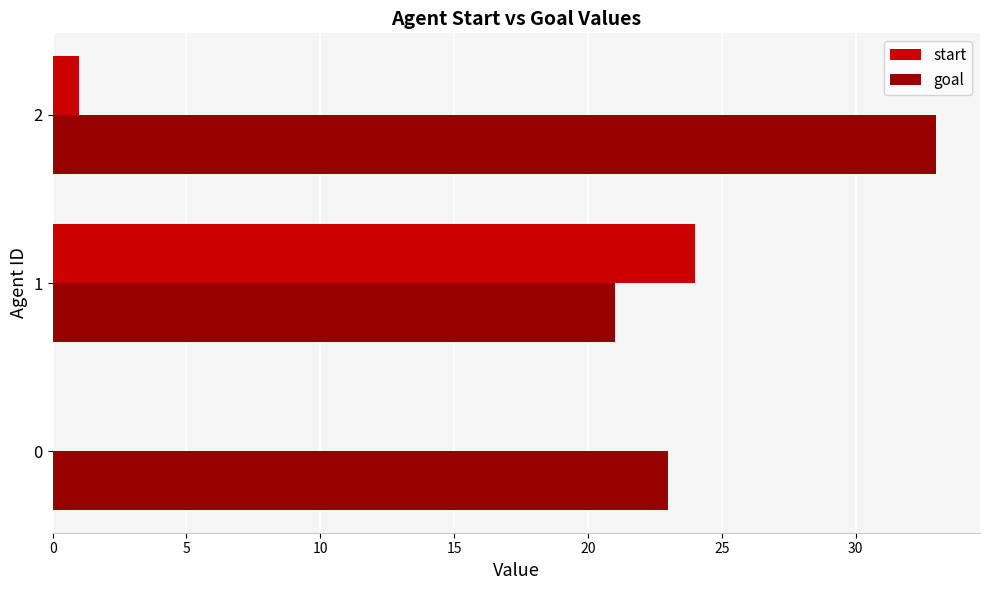

Which series has the largest total across all categories?

goal